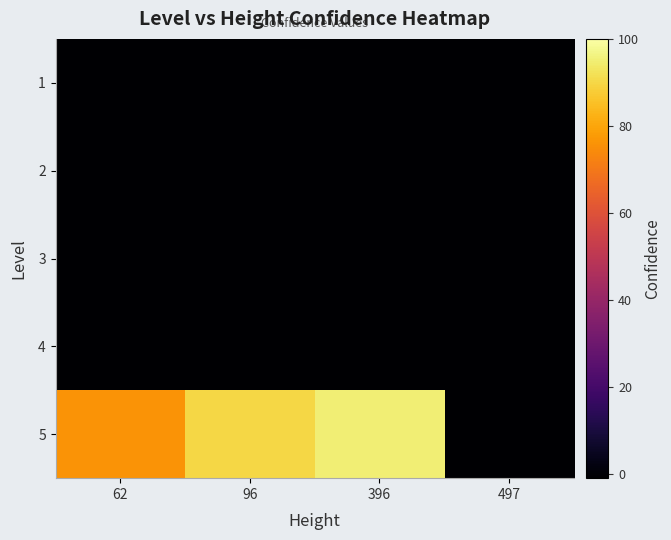

What is the greatest value displayed?

95.0